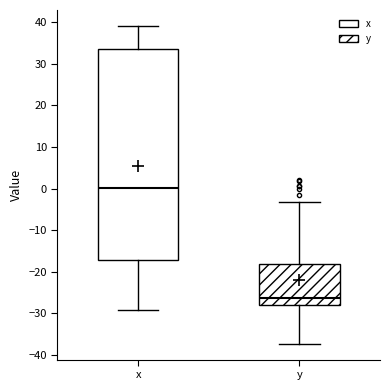

Reading left to right, transcribe this box plot: for each box, give where its median line is, the range the box spans, and where its two whiskers end, as read against the y-axis. The values are not printed on the chart, so give them approximately, as read against the axis.

x: median 0, box -17 to 33, whiskers -29 to 39
y: median -26, box -28 to -18, whiskers -37 to -3